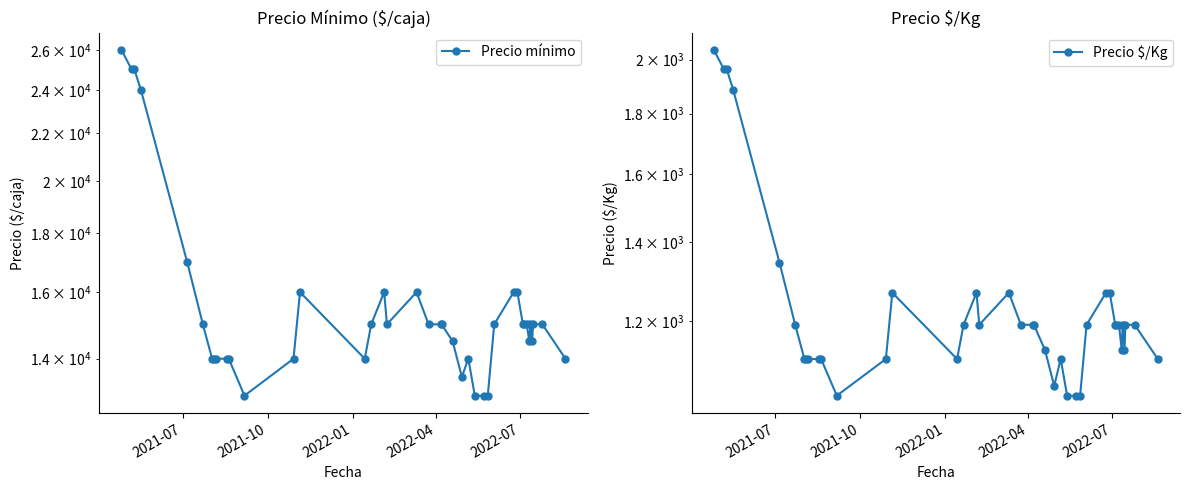

Rank the series by their average value, from highest to lowest.

Precio mínimo, Precio $/Kg